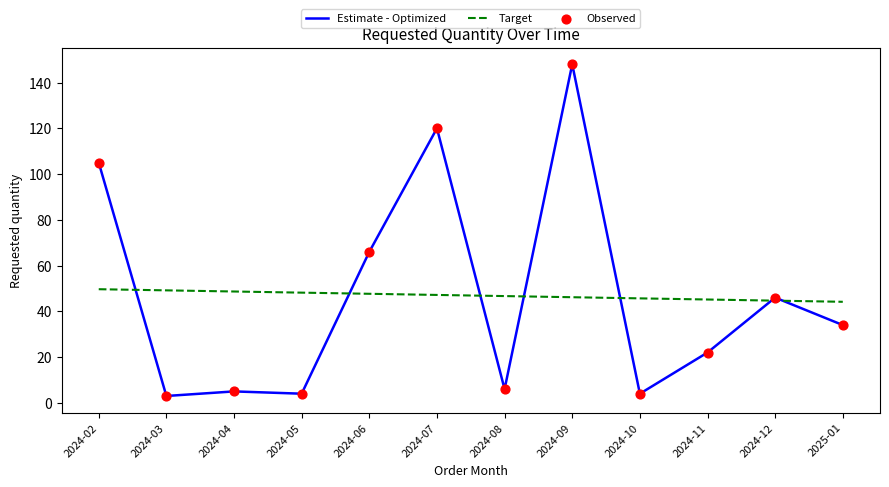

At which category is the sum across all series the highest?

2024-09